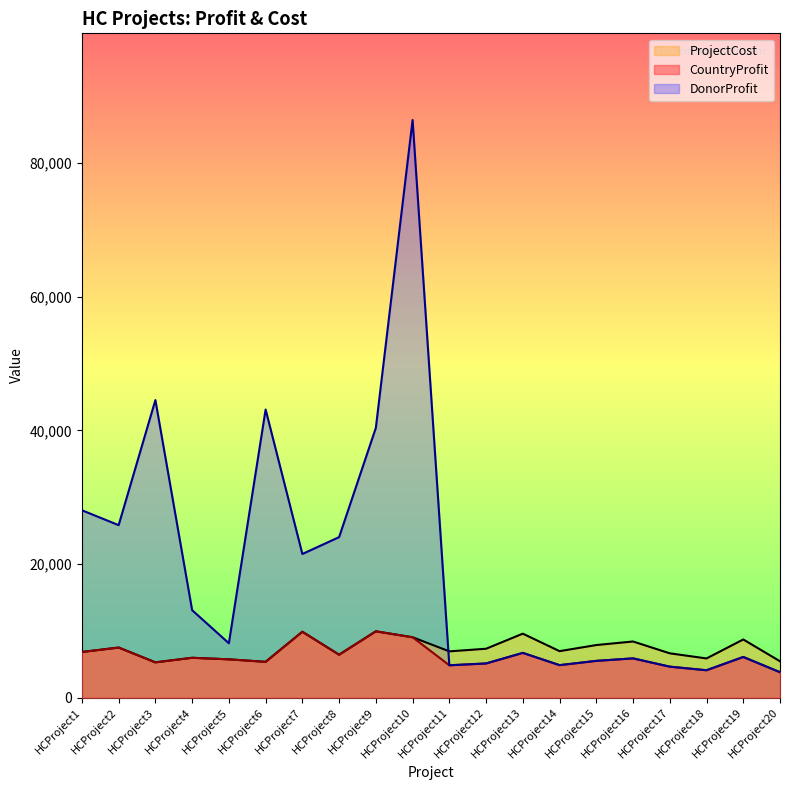

True or false: CountryProfit and DonorProfit cross at least once.

False